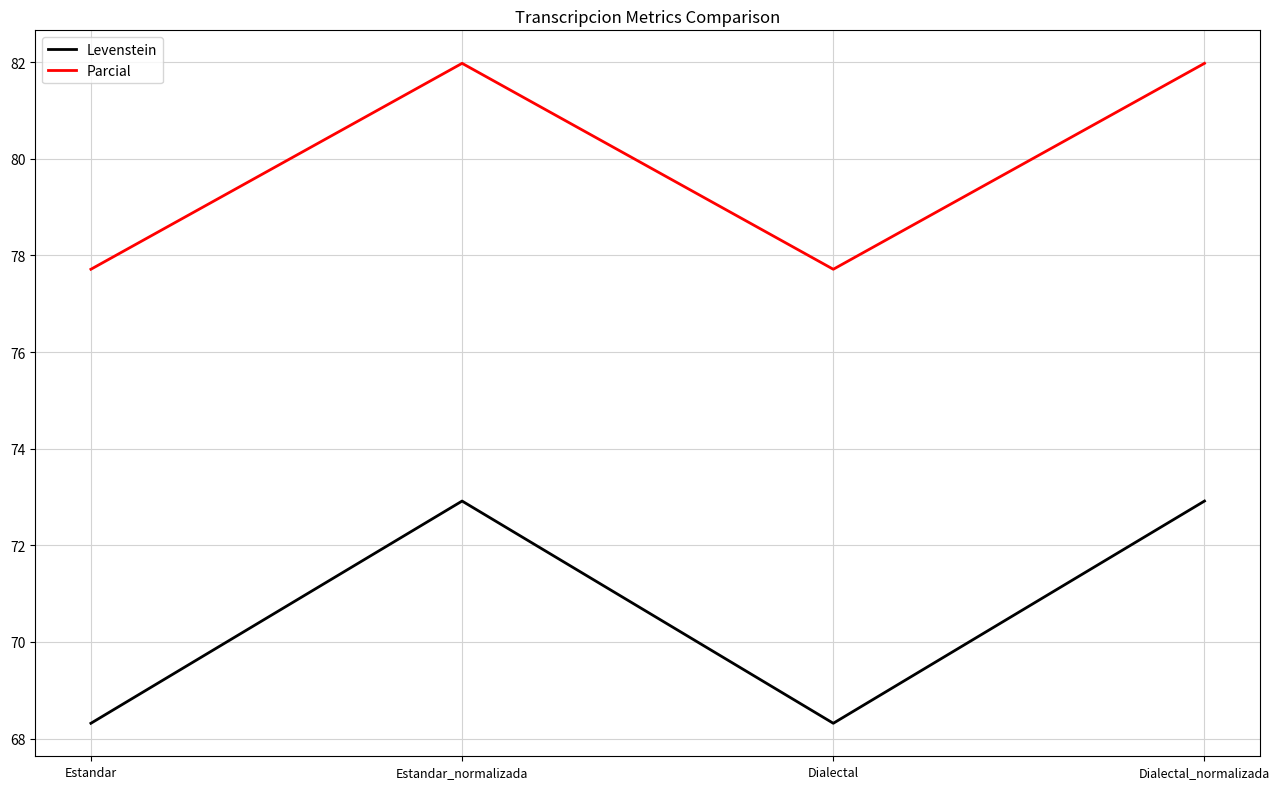

What is the sum of the Parcial values at Estandar_normalizada and Dialectal?

159.7